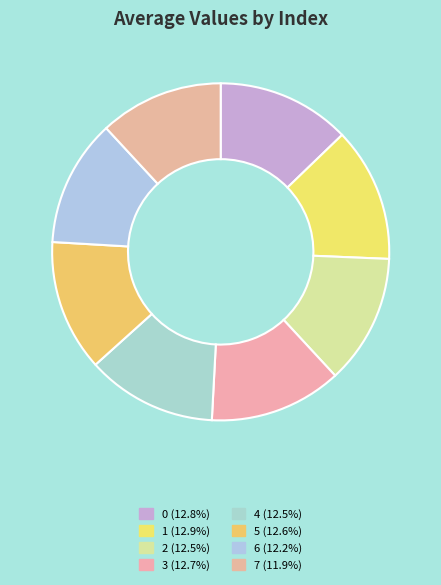

What portion of the pie excludes 7?

88.1%